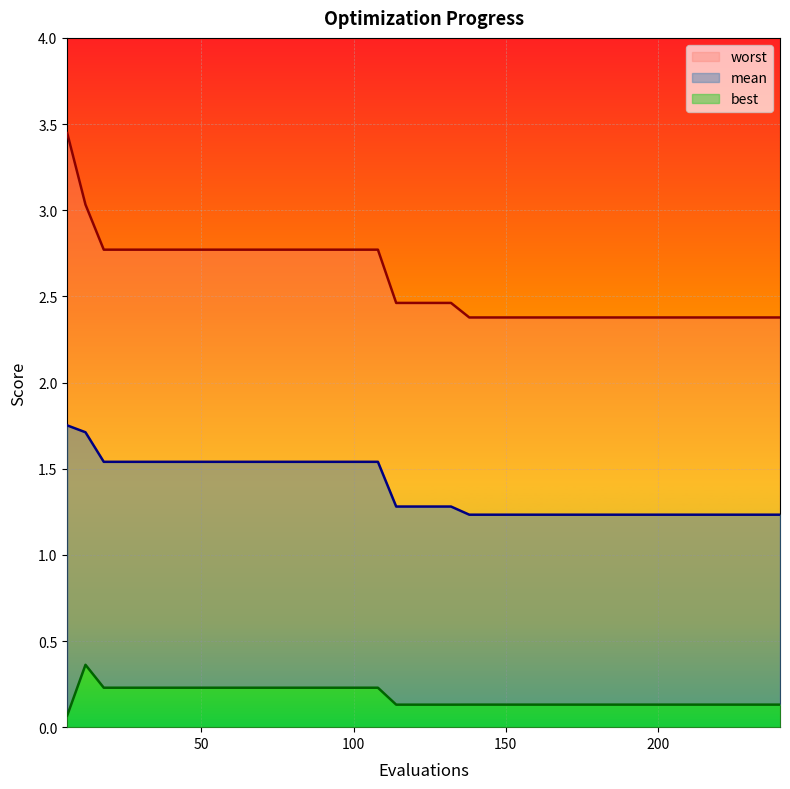

In best, how many points are higher than both neighbors (excluding endpoints)?

1